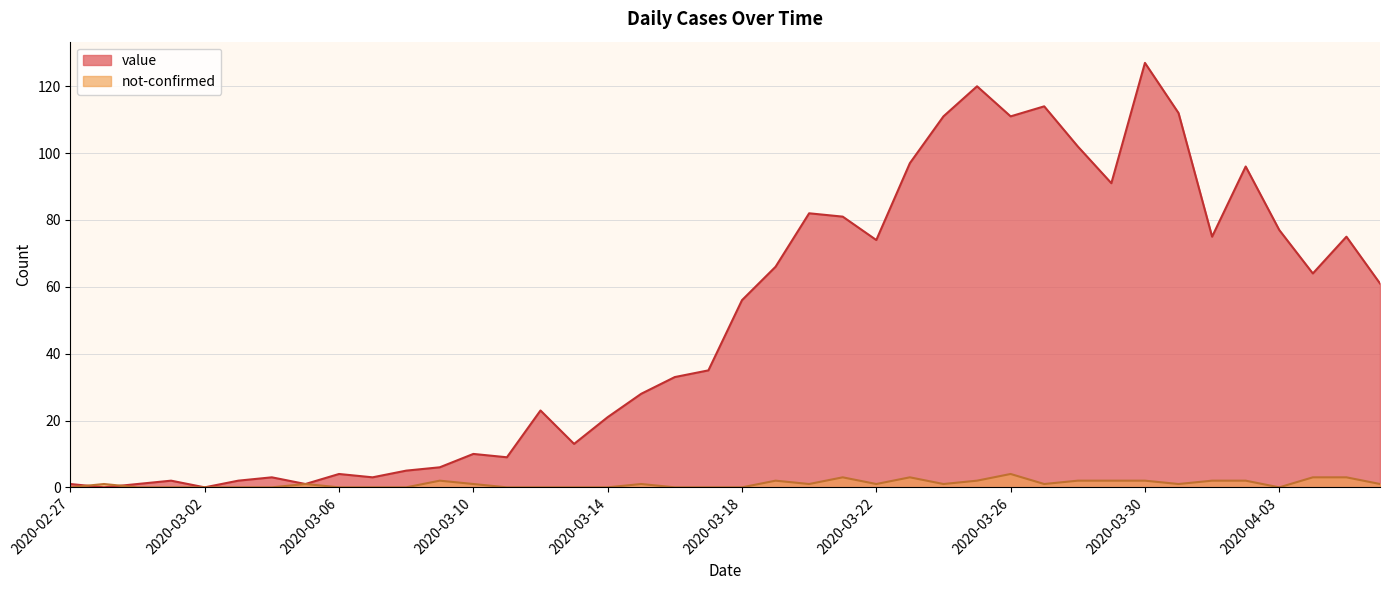

What is the maximum value for not-confirmed?

4